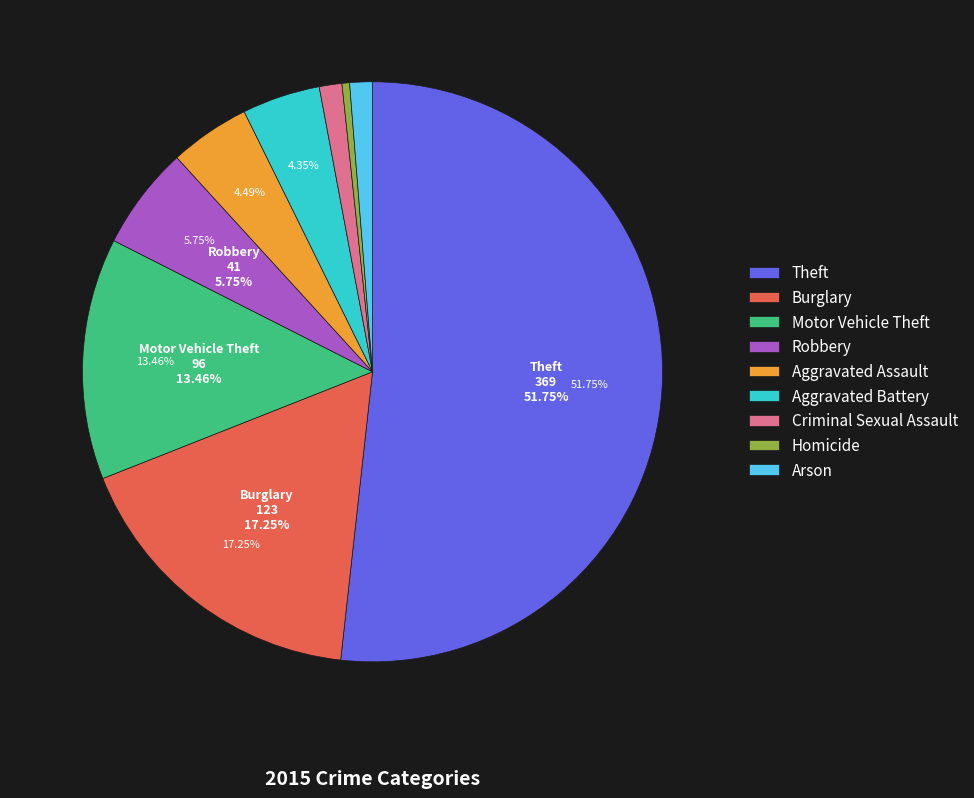

Which category accounts for the majority?

Theft